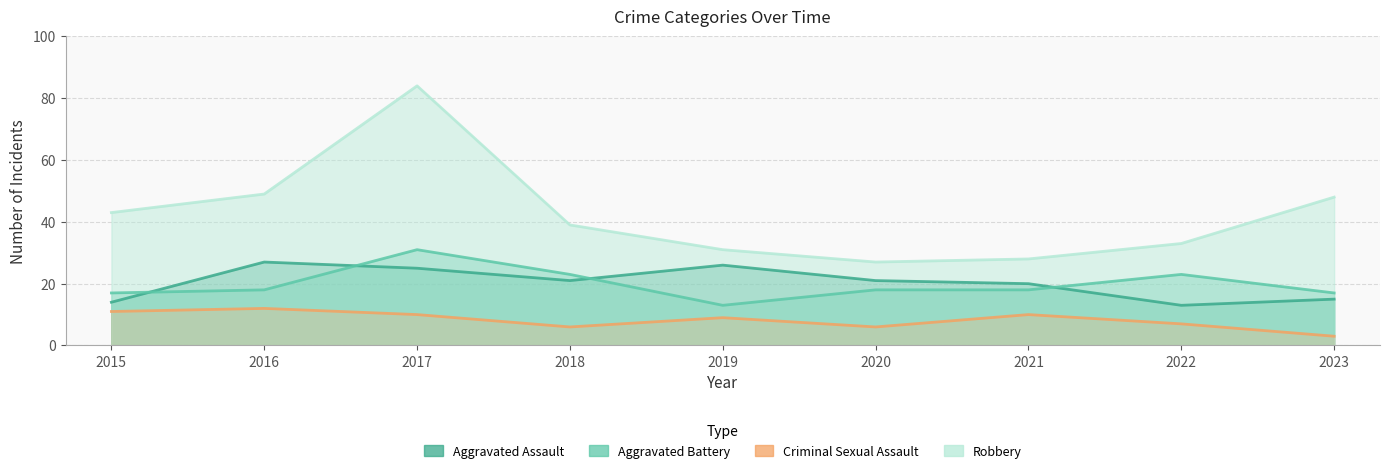

Which series has the largest total across all categories?

Robbery